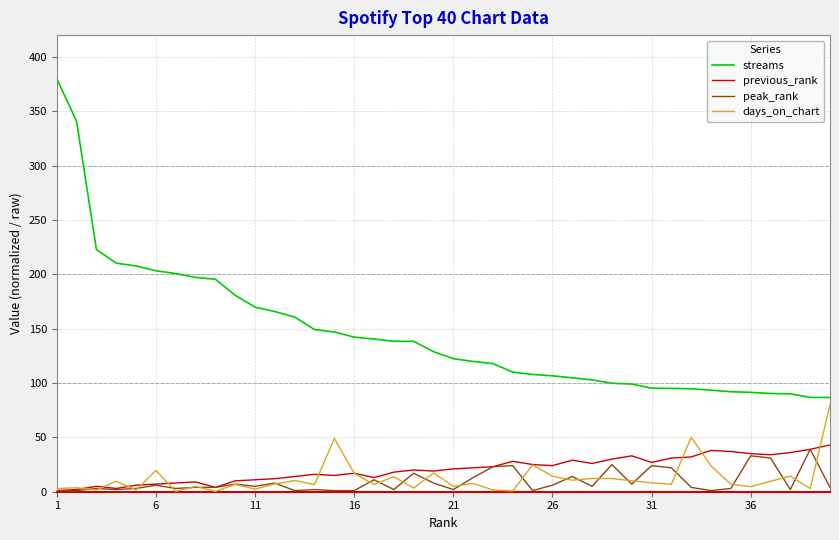

Which series has the widest spread of values?

streams